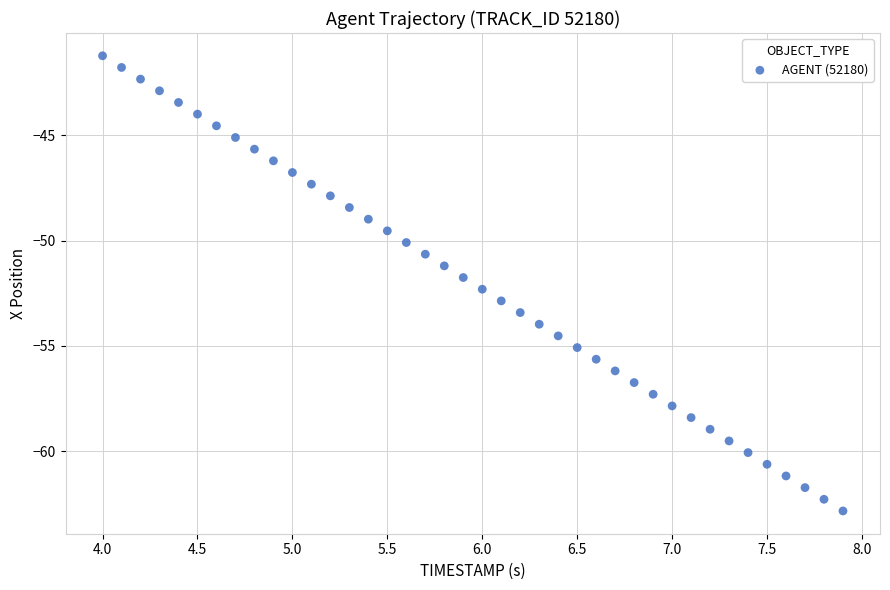

What is the range of Y values (max minus min)?

21.6